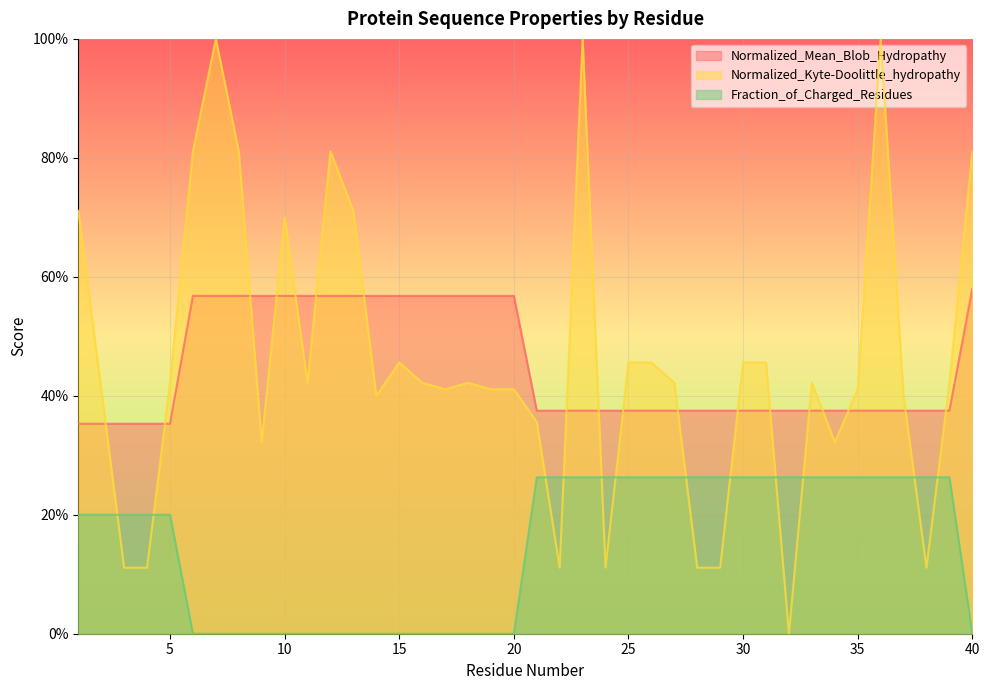

At which category does the chart reach its peak across all series?

7